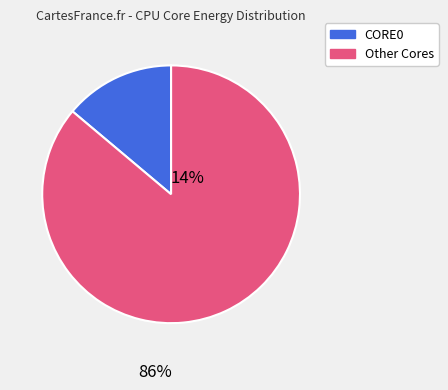

Is there any slice that represents more than half of the pie?

Yes